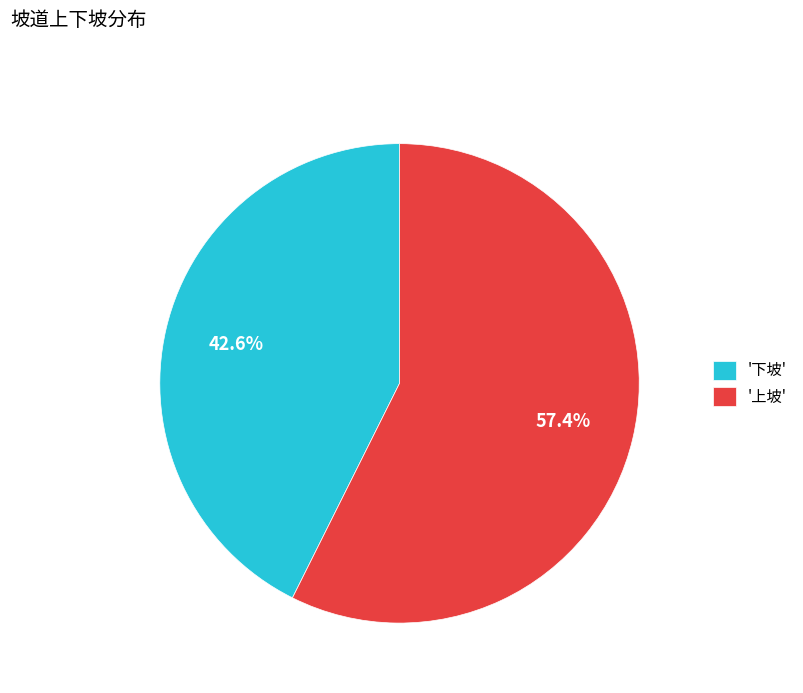

Between '上坡' and '下坡', which is larger?

'上坡'